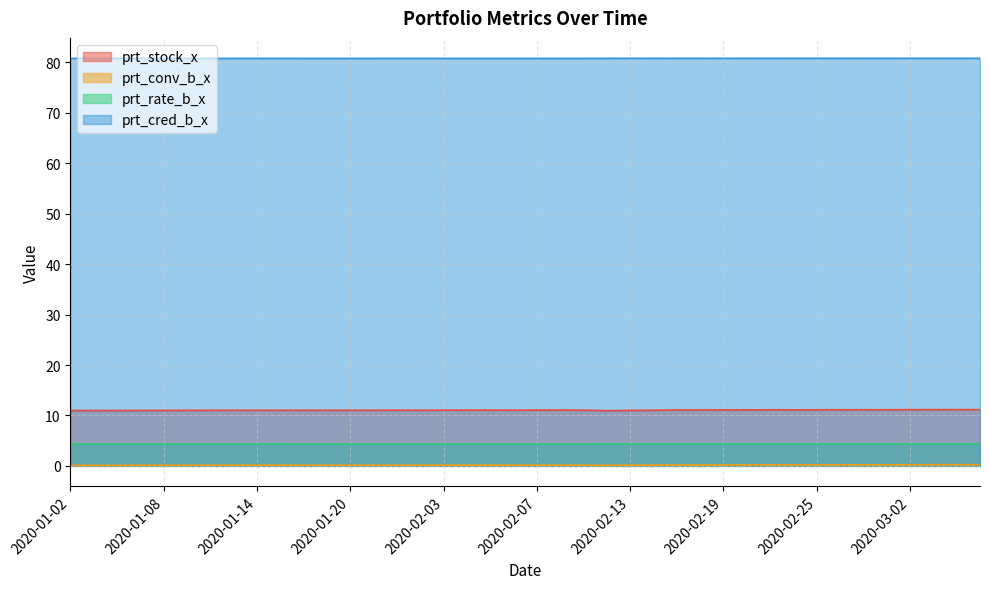

At which label does prt_rate_b_x reach its minimum?

2020-01-02